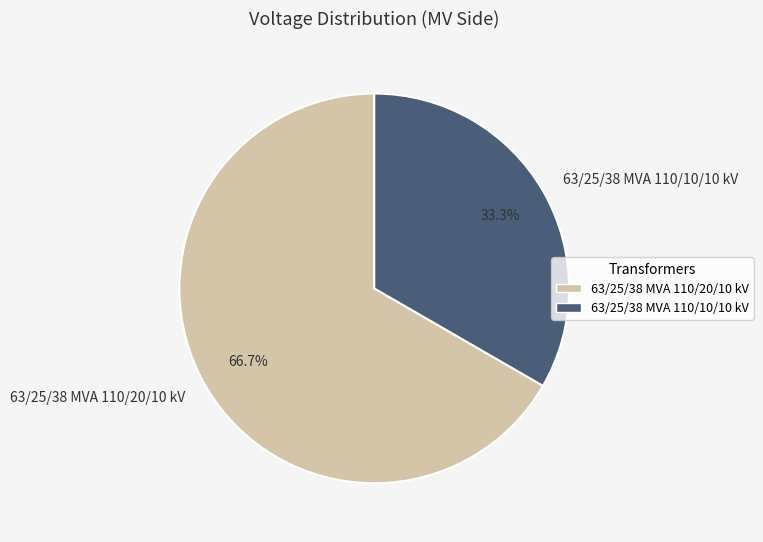

Is it true that 63/25/38 MVA 110/10/10 kV is 44% of the pie?

False